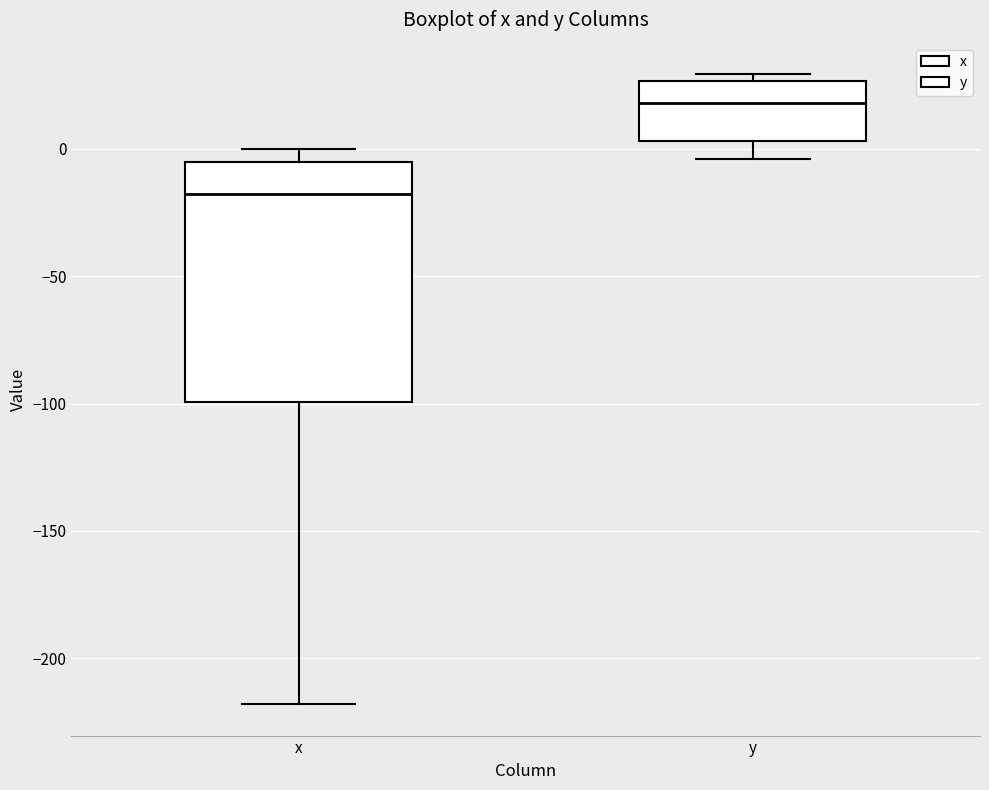

Where does the lower whisker of the box for y end on the y-axis? The values are not printed on the chart, so give them approximately, as read against the axis.

-5